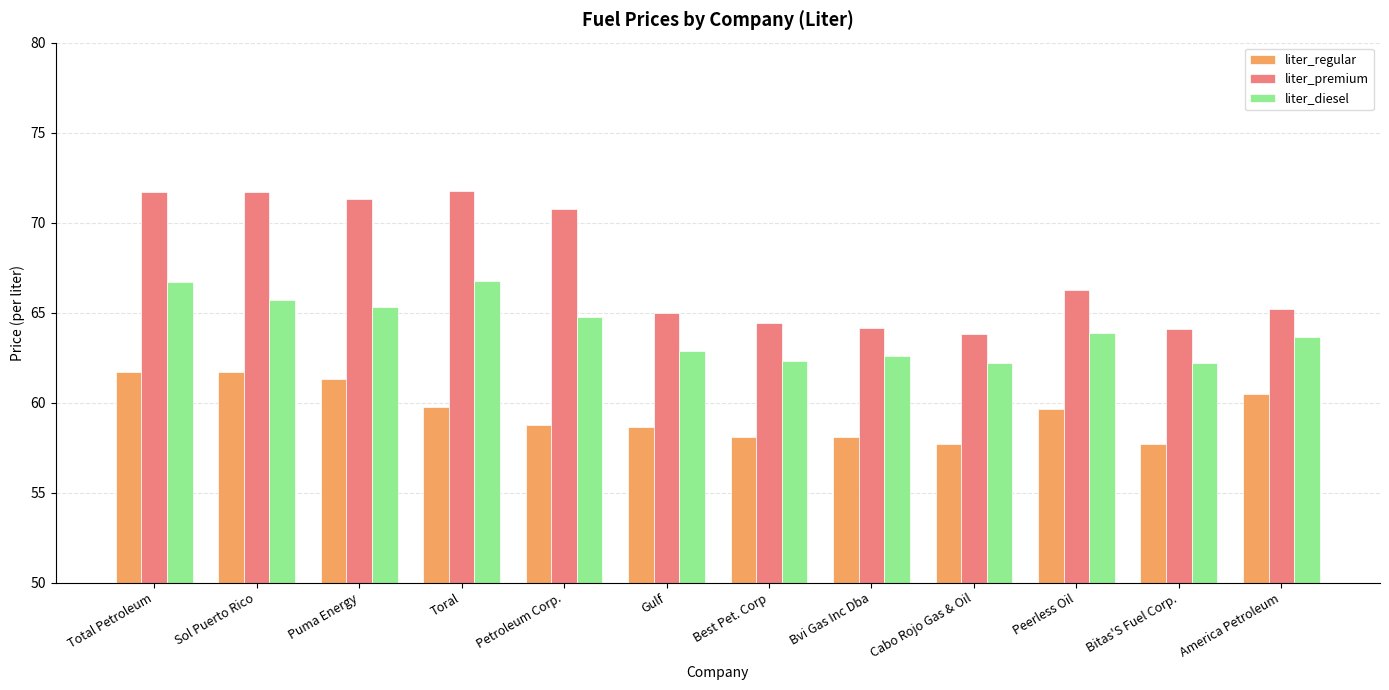

What is the label of the 12th bar from the left?

America Petroleum